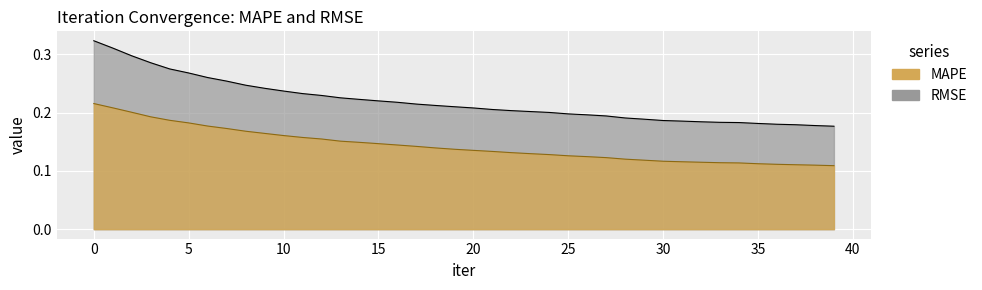

Between 25 and 37, which series saw the biggest shift?

RMSE